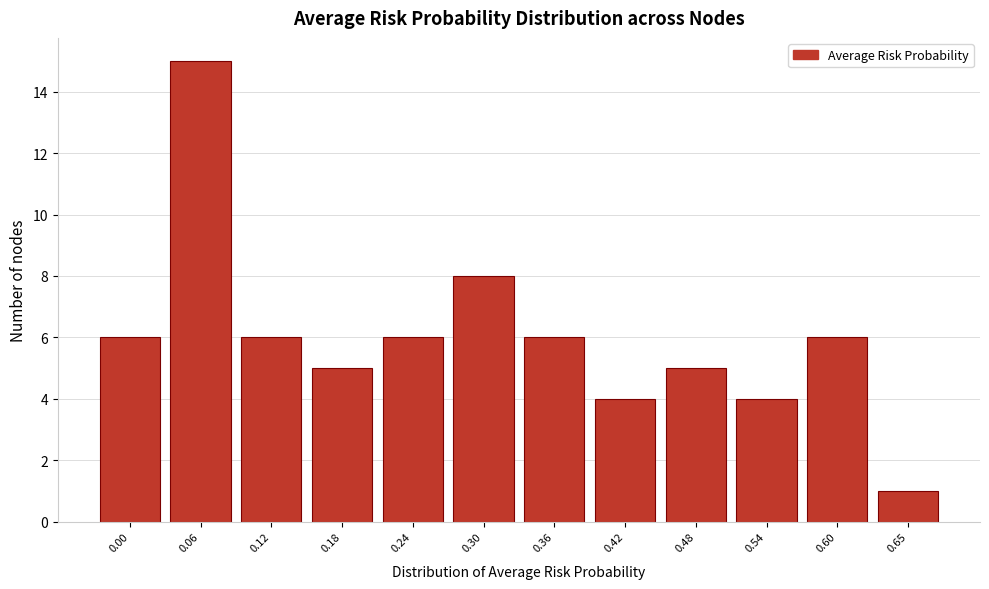

Reading left to right, transcribe all the data shown in this chart.

0.00=6	0.06=15	0.12=6	0.18=5	0.24=6	0.30=8	0.36=6	0.42=4	0.48=5	0.54=4	0.60=6	0.65=1